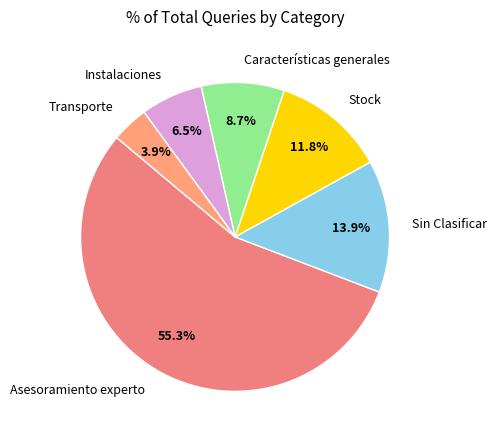

Is there a majority slice in this chart?

Yes